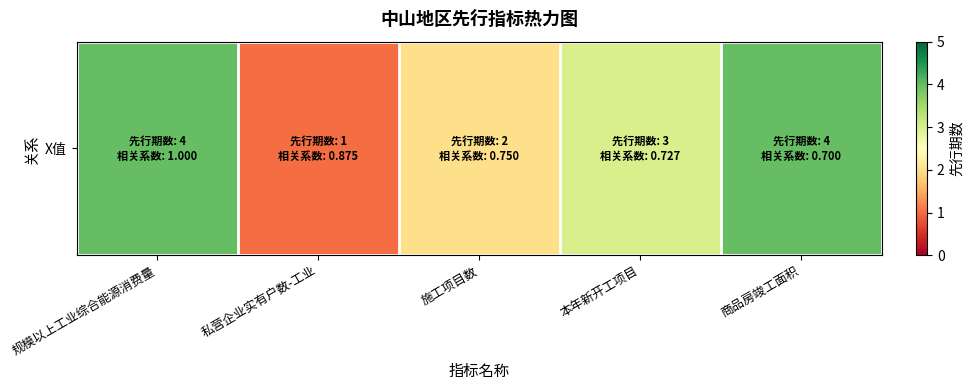

Count the number of values greater than 3.

2